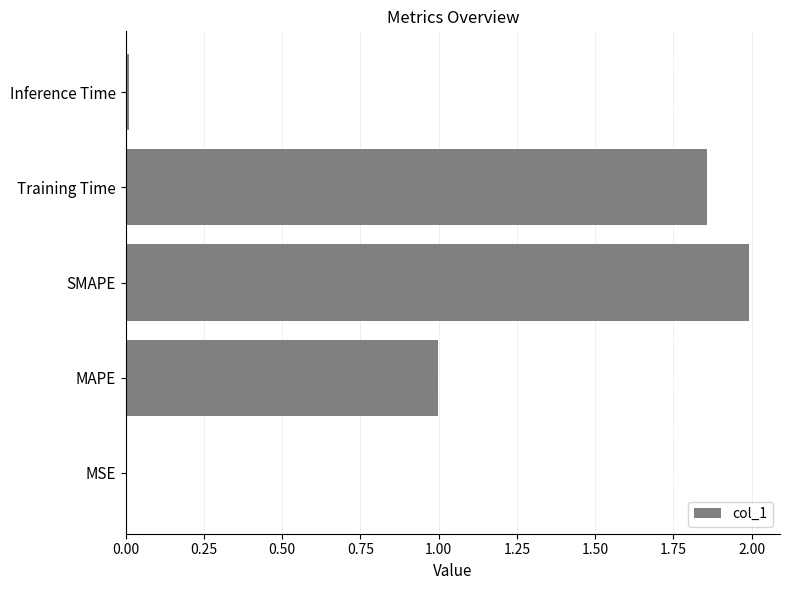

What is the sum of all values?

4.9